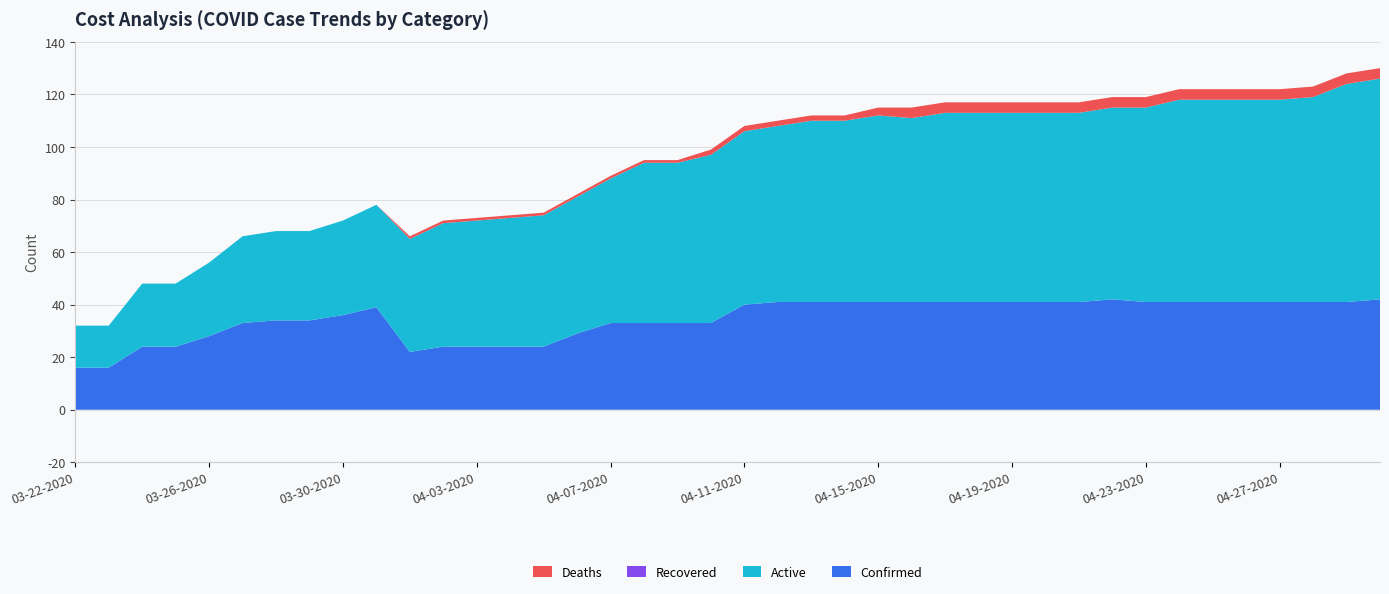

Reading left to right, list all the values displayed in this chart.

Confirmed: 03-22-2020=16	03-23-2020=16	03-24-2020=24	03-25-2020=24	03-26-2020=28	03-27-2020=33	03-28-2020=34	03-29-2020=34	03-30-2020=36	03-31-2020=39	04-01-2020=22	04-02-2020=24	04-03-2020=24	04-04-2020=24	04-05-2020=24	04-06-2020=29	04-07-2020=33	04-08-2020=33	04-09-2020=33	04-10-2020=33	04-11-2020=40	04-12-2020=41	04-13-2020=41	04-14-2020=41	04-15-2020=41	04-16-2020=41	04-17-2020=41	04-18-2020=41	04-19-2020=41	04-20-2020=41	04-21-2020=41	04-22-2020=42	04-23-2020=41	04-24-2020=41	04-25-2020=41	04-26-2020=41	04-27-2020=41	04-28-2020=41	04-29-2020=41	04-30-2020=42
Active: 03-22-2020=16	03-23-2020=16	03-24-2020=24	03-25-2020=24	03-26-2020=28	03-27-2020=33	03-28-2020=34	03-29-2020=34	03-30-2020=36	03-31-2020=39	04-01-2020=43	04-02-2020=47	04-03-2020=48	04-04-2020=49	04-05-2020=50	04-06-2020=52	04-07-2020=55	04-08-2020=61	04-09-2020=61	04-10-2020=64	04-11-2020=66	04-12-2020=67	04-13-2020=69	04-14-2020=69	04-15-2020=71	04-16-2020=70	04-17-2020=72	04-18-2020=72	04-19-2020=72	04-20-2020=72	04-21-2020=72	04-22-2020=73	04-23-2020=74	04-24-2020=77	04-25-2020=77	04-26-2020=77	04-27-2020=77	04-28-2020=78	04-29-2020=83	04-30-2020=84
Recovered: 03-22-2020=0	03-23-2020=0	03-24-2020=0	03-25-2020=0	03-26-2020=0	03-27-2020=0	03-28-2020=0	03-29-2020=0	03-30-2020=0	03-31-2020=0	04-01-2020=0	04-02-2020=0	04-03-2020=0	04-04-2020=0	04-05-2020=0	04-06-2020=0	04-07-2020=0	04-08-2020=0	04-09-2020=0	04-10-2020=0	04-11-2020=0	04-12-2020=0	04-13-2020=0	04-14-2020=0	04-15-2020=0	04-16-2020=0	04-17-2020=0	04-18-2020=0	04-19-2020=0	04-20-2020=0	04-21-2020=0	04-22-2020=0	04-23-2020=0	04-24-2020=0	04-25-2020=0	04-26-2020=0	04-27-2020=0	04-28-2020=0	04-29-2020=0	04-30-2020=0
Deaths: 03-22-2020=0	03-23-2020=0	03-24-2020=0	03-25-2020=0	03-26-2020=0	03-27-2020=0	03-28-2020=0	03-29-2020=0	03-30-2020=0	03-31-2020=0	04-01-2020=1	04-02-2020=1	04-03-2020=1	04-04-2020=1	04-05-2020=1	04-06-2020=1	04-07-2020=1	04-08-2020=1	04-09-2020=1	04-10-2020=2	04-11-2020=2	04-12-2020=2	04-13-2020=2	04-14-2020=2	04-15-2020=3	04-16-2020=4	04-17-2020=4	04-18-2020=4	04-19-2020=4	04-20-2020=4	04-21-2020=4	04-22-2020=4	04-23-2020=4	04-24-2020=4	04-25-2020=4	04-26-2020=4	04-27-2020=4	04-28-2020=4	04-29-2020=4	04-30-2020=4